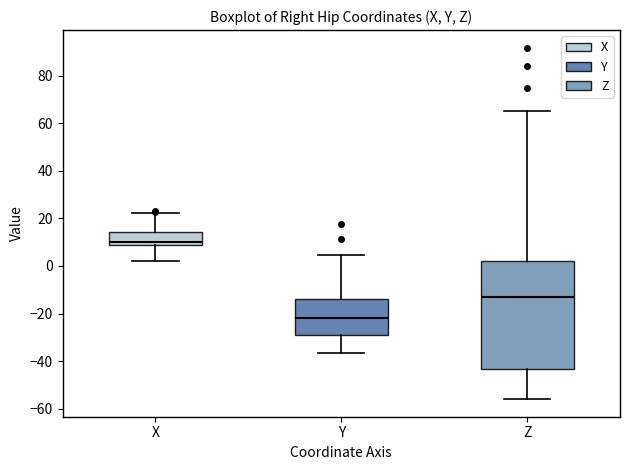

Reading left to right, read every box against the y-axis: the position of its median line, the range the box covers, and the ends of its whiskers. The values are not printed on the chart, so give them approximately, as read against the axis.

X: median 10, box 8 to 14, whiskers 2 to 22
Y: median -22, box -30 to -14, whiskers -36 to 4
Z: median -12, box -44 to 2, whiskers -56 to 66